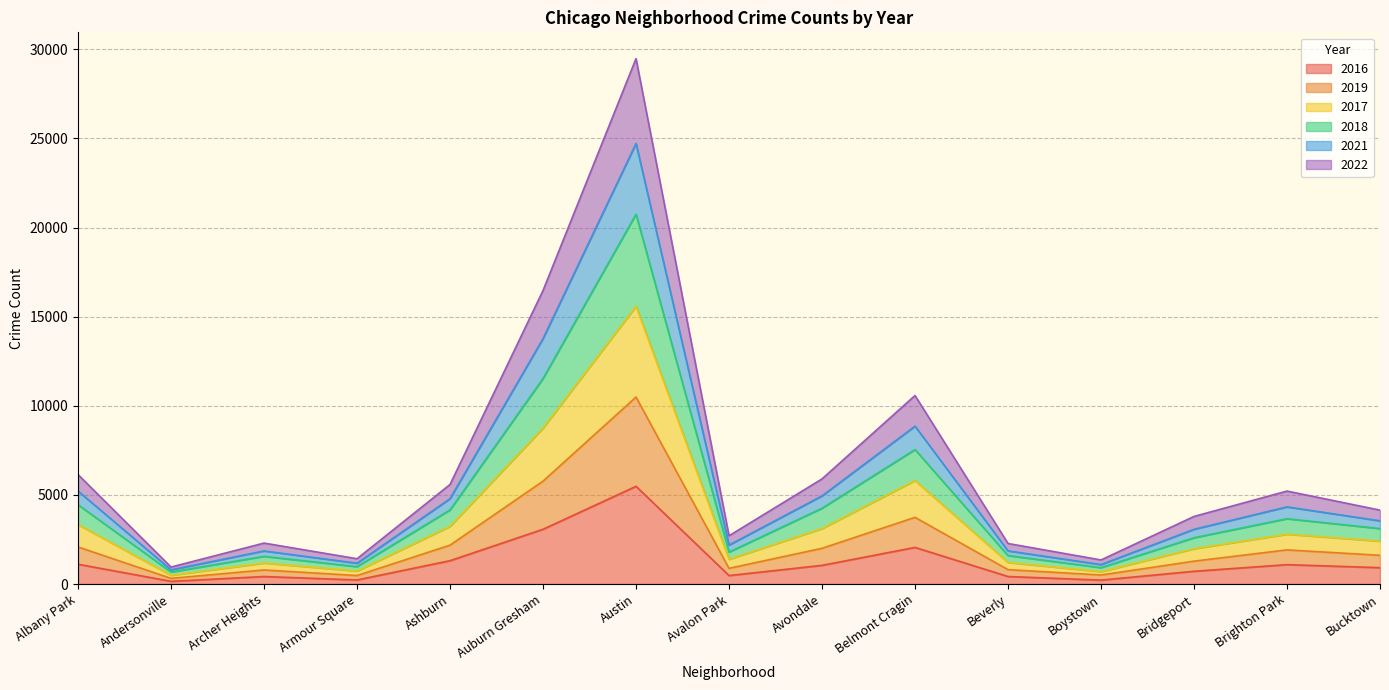

How many interior local valleys does the 2017 series have?

4